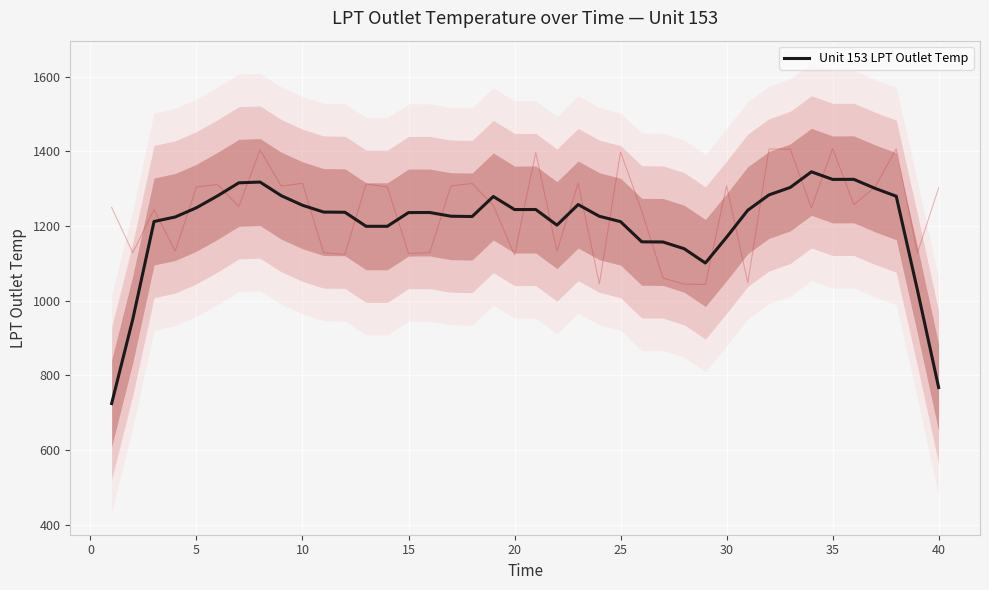

The value of Unit 153 LPT Outlet Temp at 10 is 739.0. True or false?

False